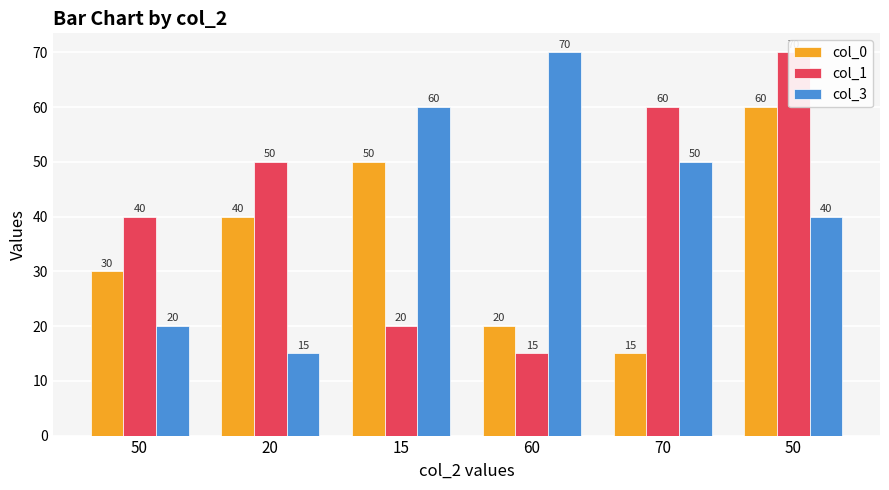

What is the maximum value for col_1?

70